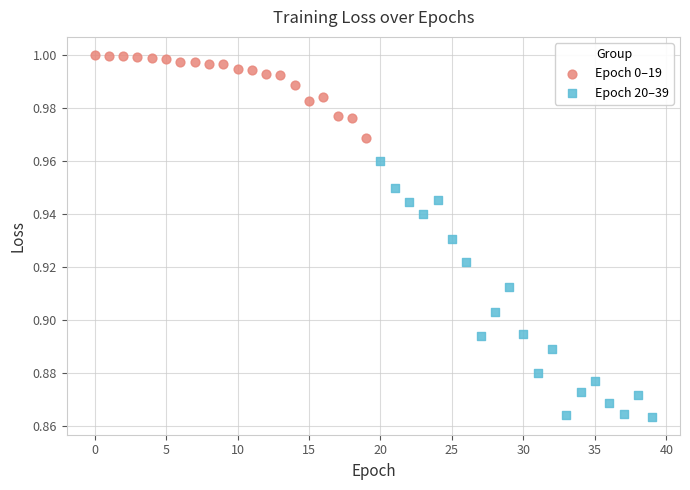

Which series reaches the maximum Y coordinate?

Epoch 0–19